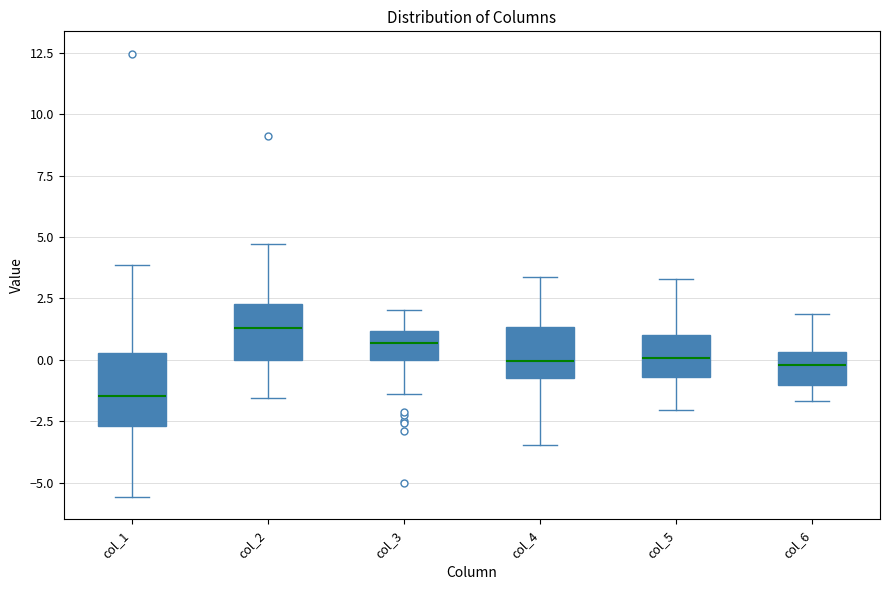

Reading left to right, read every box against the y-axis: the position of its median line, the range the box covers, and the ends of its whiskers. The values are not printed on the chart, so give them approximately, as read against the axis.

col_1: median -1.5, box -2.5 to 0.5, whiskers -5.5 to 4.0
col_2: median 1.5, box 0.0 to 2.5, whiskers -1.5 to 4.5
col_3: median 0.5, box 0.0 to 1.0, whiskers -1.5 to 2.0
col_4: median 0.0, box -0.5 to 1.5, whiskers -3.5 to 3.5
col_5: median 0.0, box -0.5 to 1.0, whiskers -2.0 to 3.5
col_6: median 0.0, box -1.0 to 0.5, whiskers -1.5 to 2.0